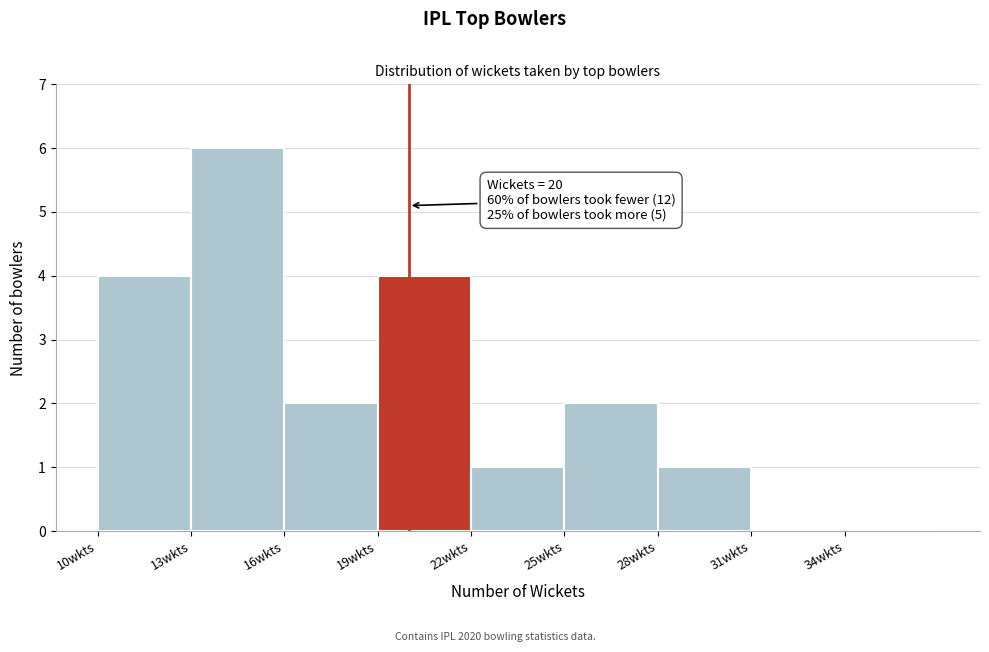

Over which range of the x-axis is the bar tallest?

13 to 16